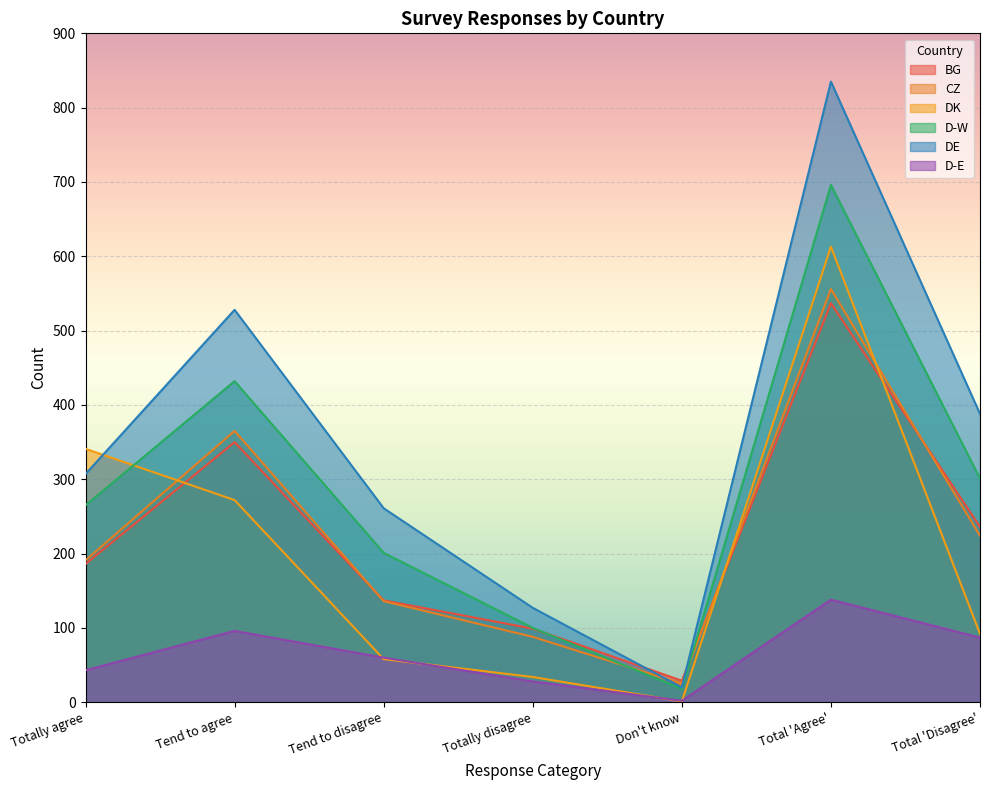

What is the highest value of the D-E series?

138